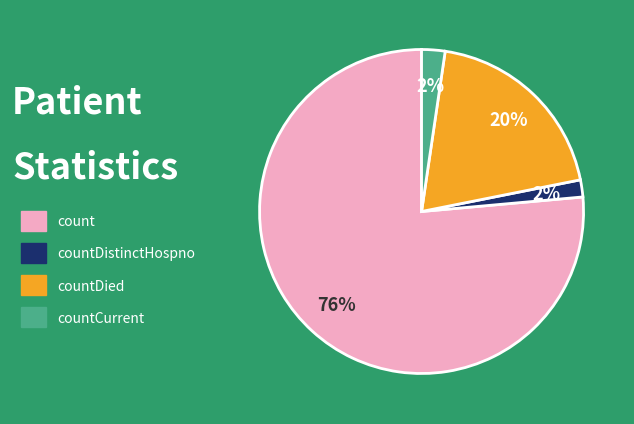

The countDied slice represents 8% of the pie. True or false?

False